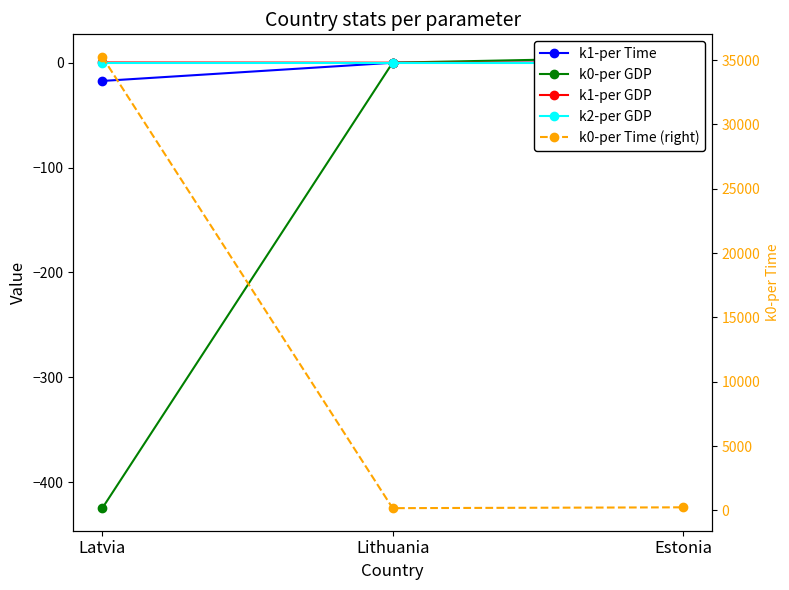

Which series changed the most between Lithuania and Estonia?

k0-per Time (right)